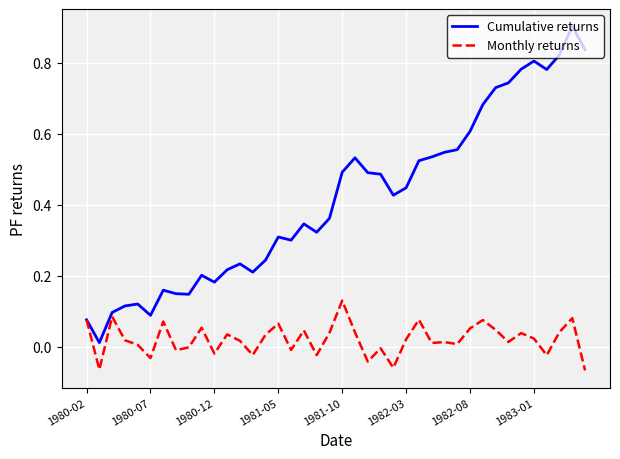

Which series has the largest total across all categories?

Cumulative returns